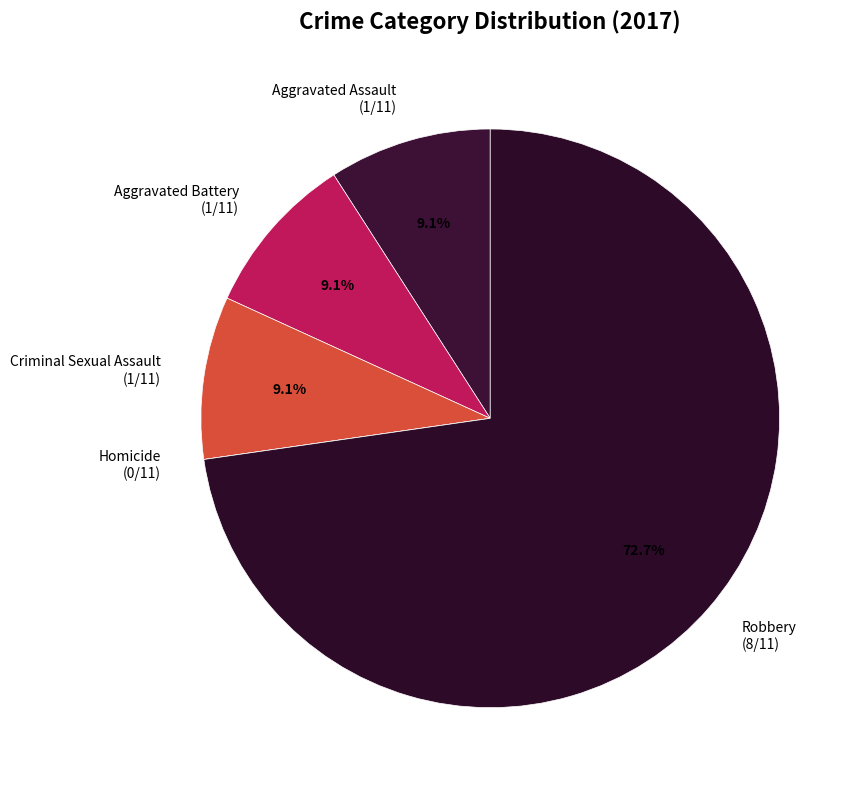

Combined, do Criminal Sexual Assault and Robbery account for over 50%?

Yes